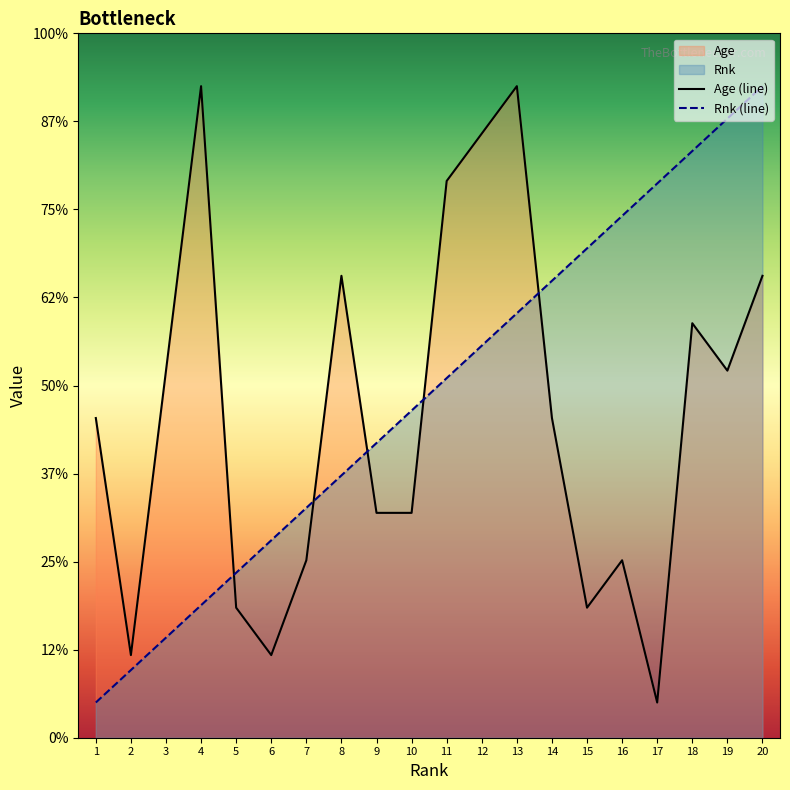

At which label does Age reach its peak?

4